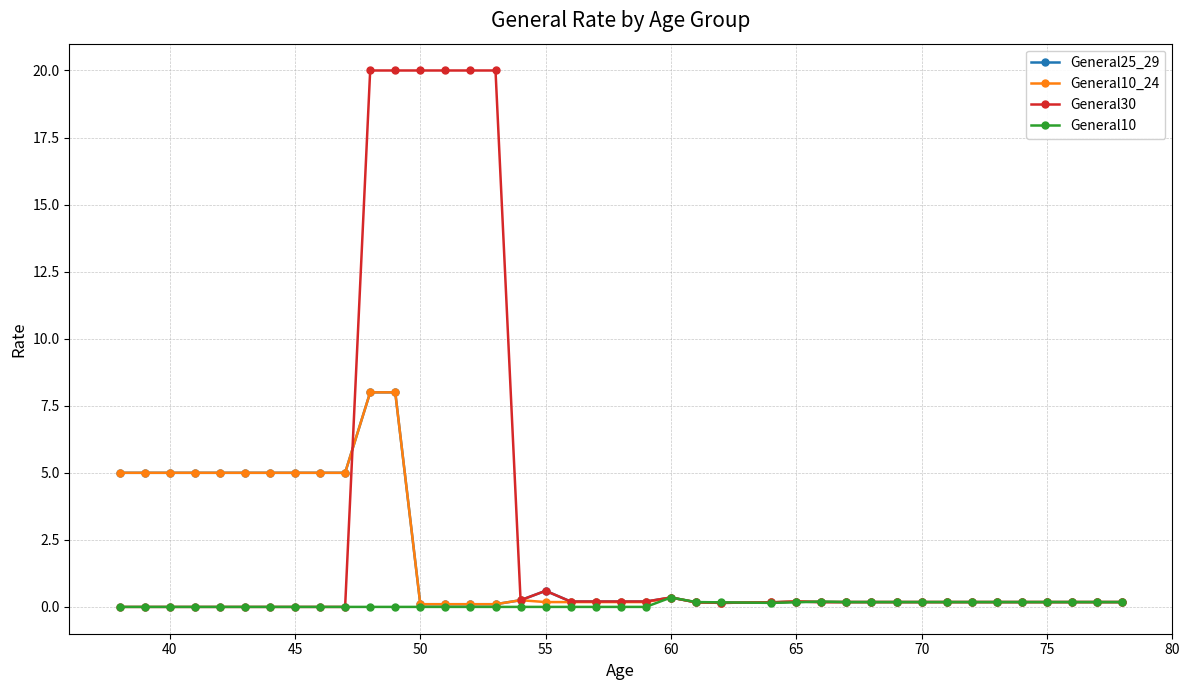

At how many categories does at least one series exceed 14?

6